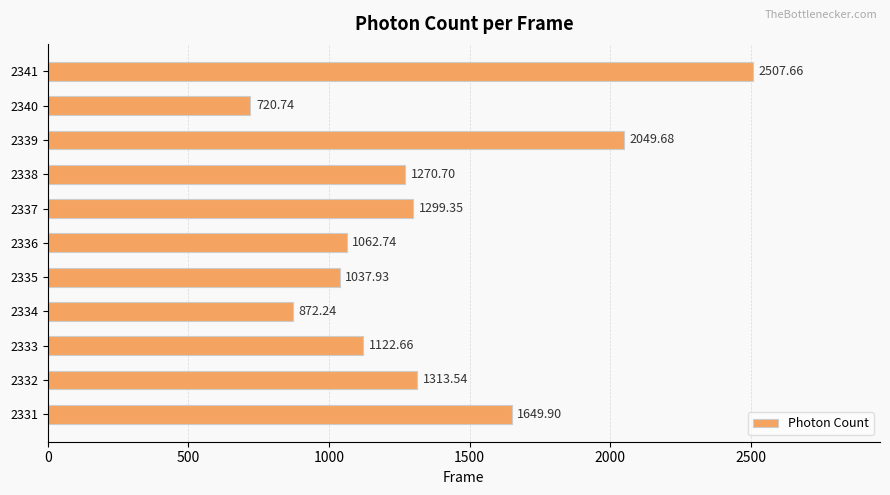

Rank the categories by value from highest to lowest.

2341, 2339, 2331, 2332, 2337, 2338, 2333, 2336, 2335, 2334, 2340